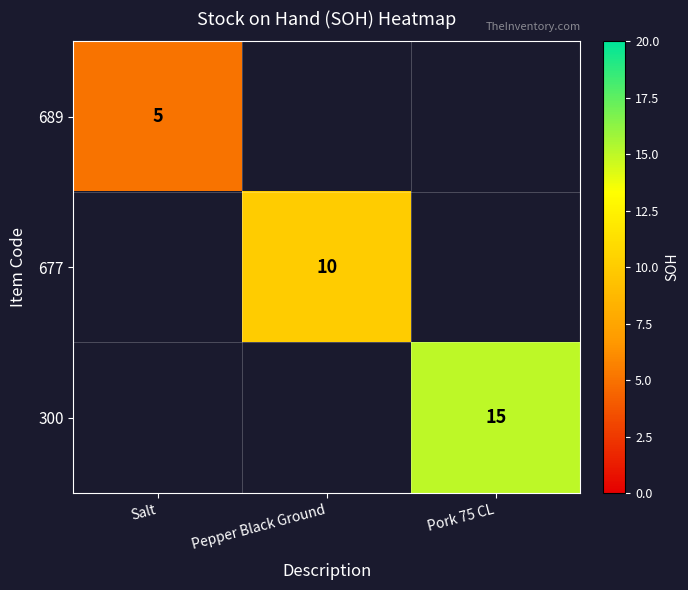

Is it true that 300 equals 15 at Pork 75 CL?

True